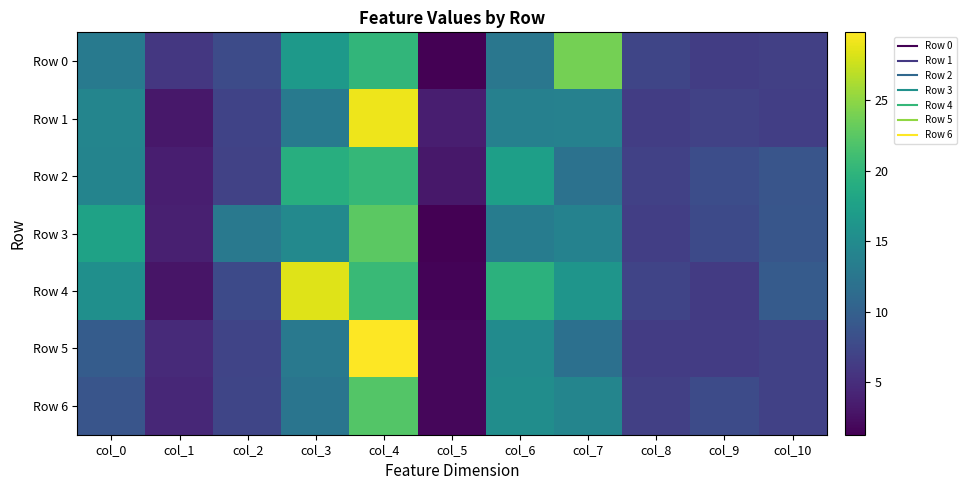

Which series has the largest range (max minus min)?

Row 5